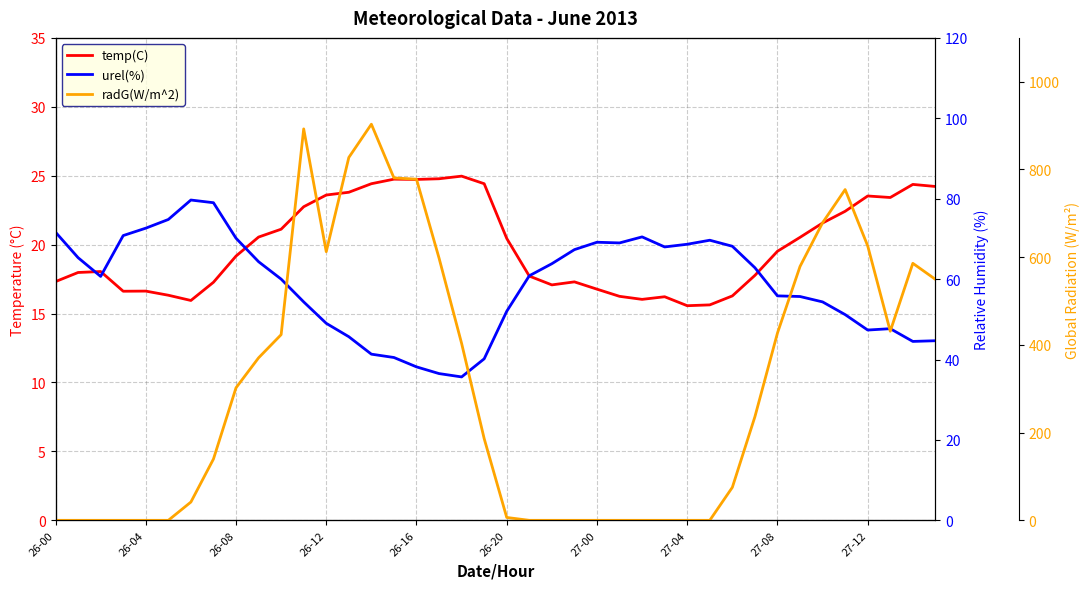

The temp(C) series shows 35.5 at 27-12. True or false?

False